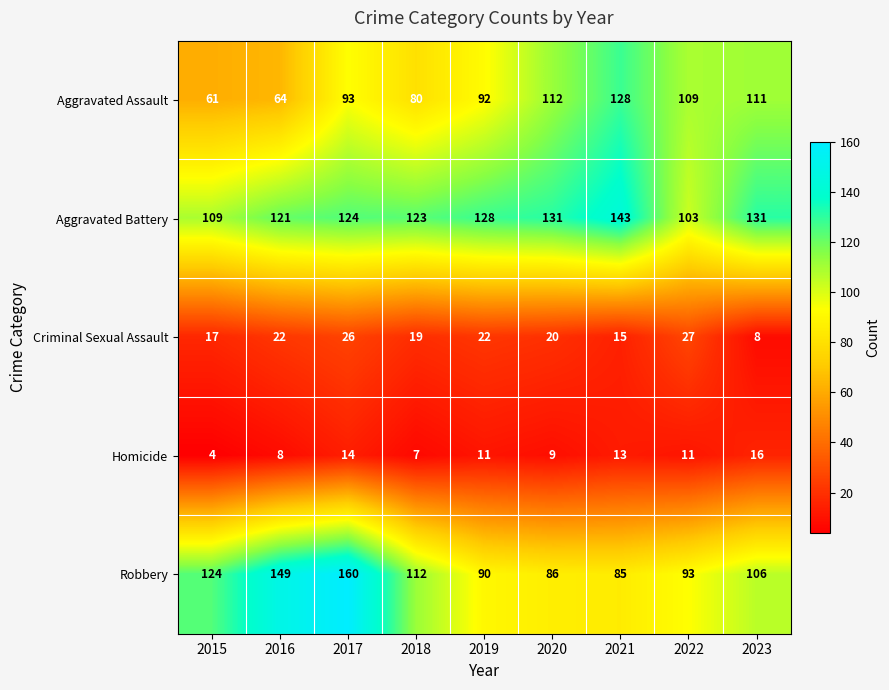

Count the number of categories in the chart.

9